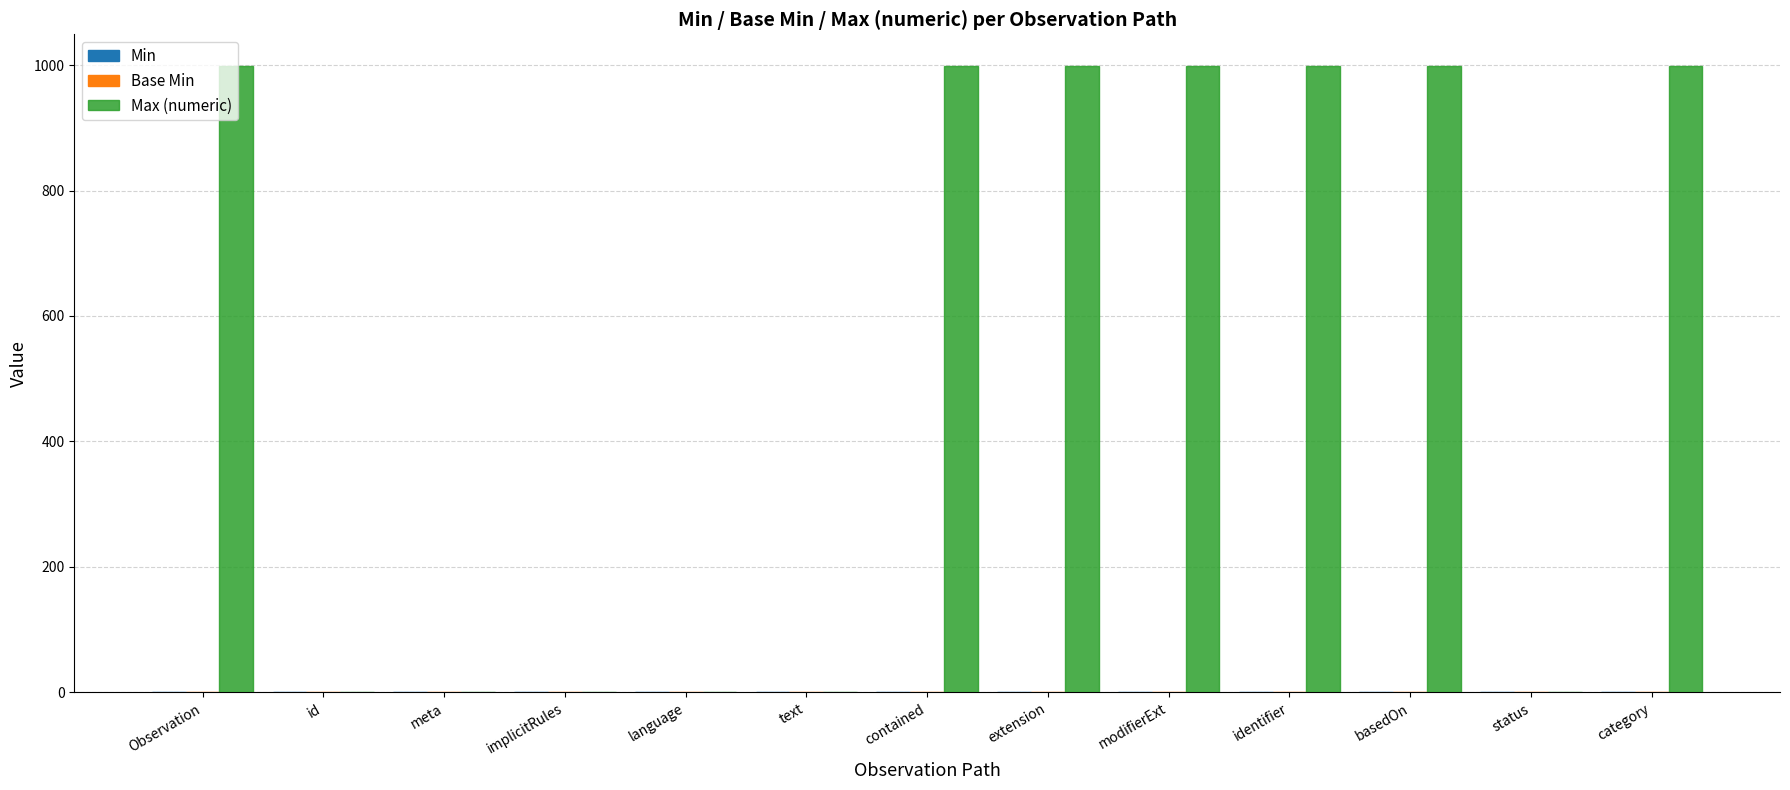

What is the greatest value displayed?

999